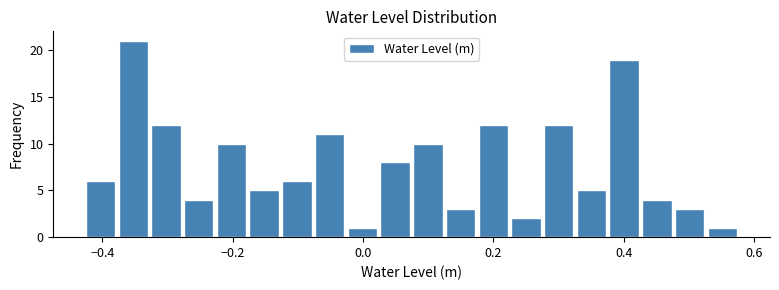

Around what value on the x-axis is the tallest bar? Give the approximate position of its centre, as read against the axis.

-0.36